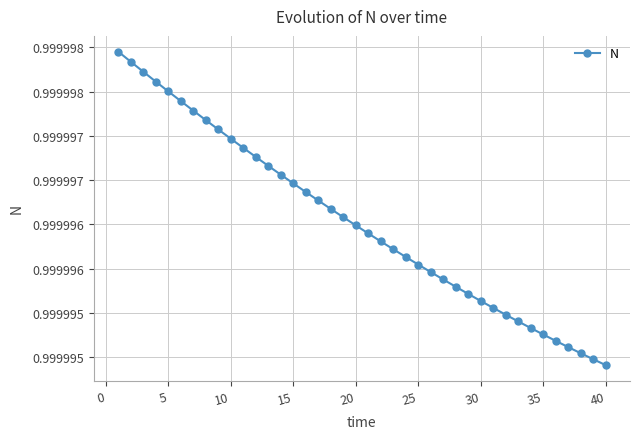

Is this an area chart (filled region under the line)?

No